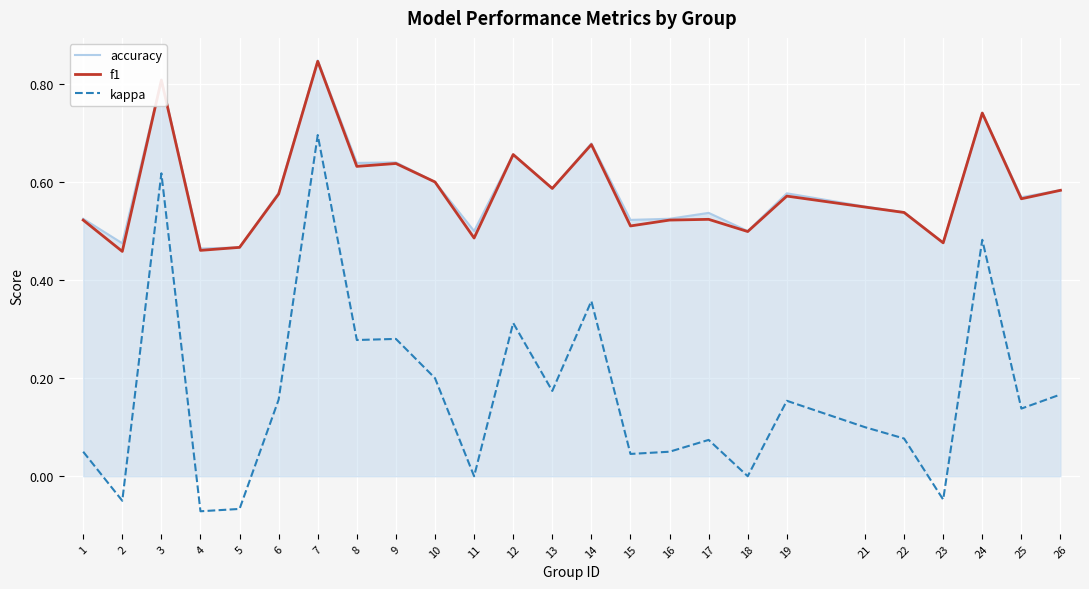

Which series changed the most between 16 and 23?

kappa